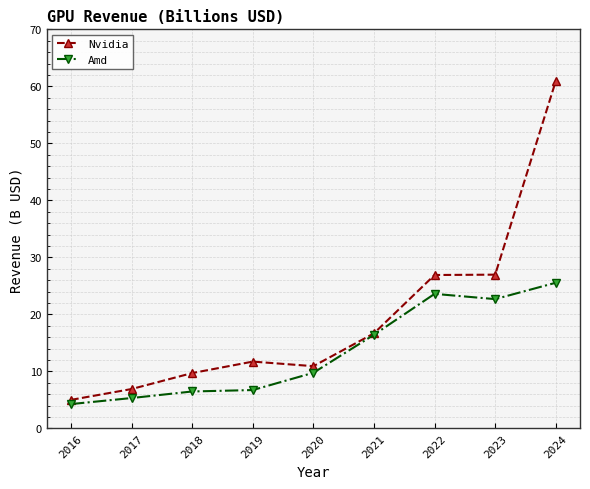

The value of Nvidia at 2020 is 10.9. True or false?

True